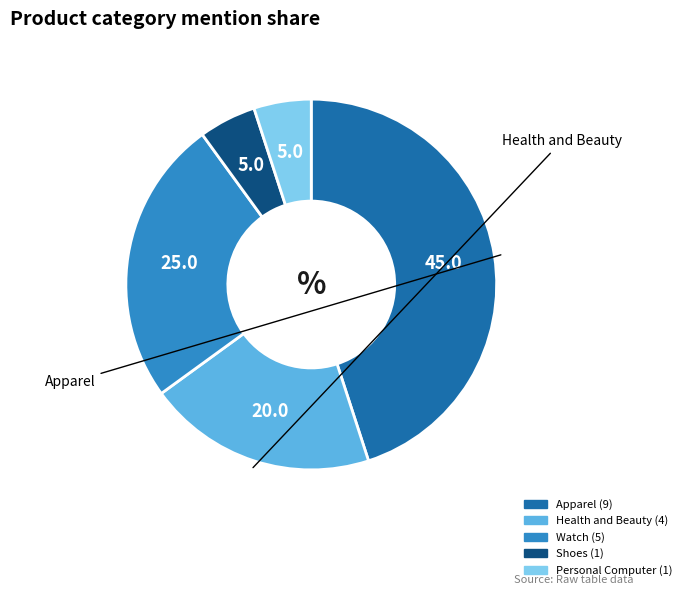

How many slices are in this pie chart?

5